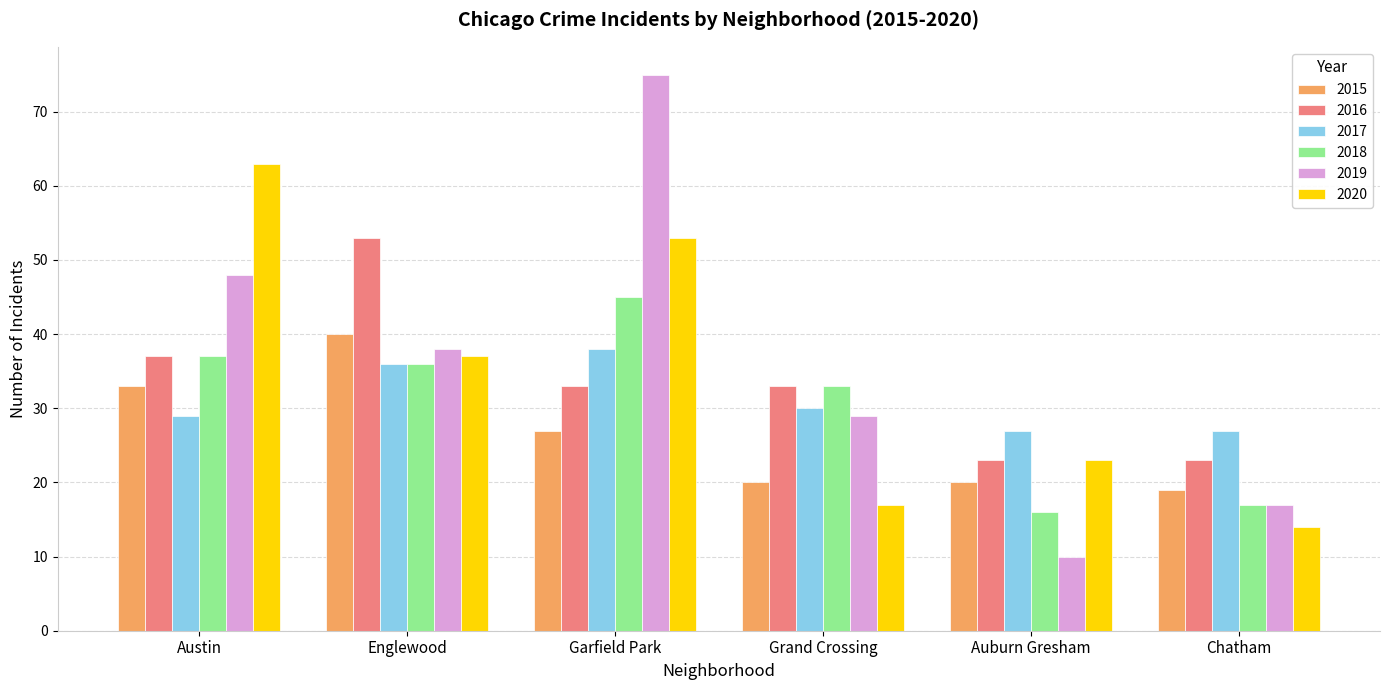

What is the difference between the maximum and minimum values in the 2017 series?

11